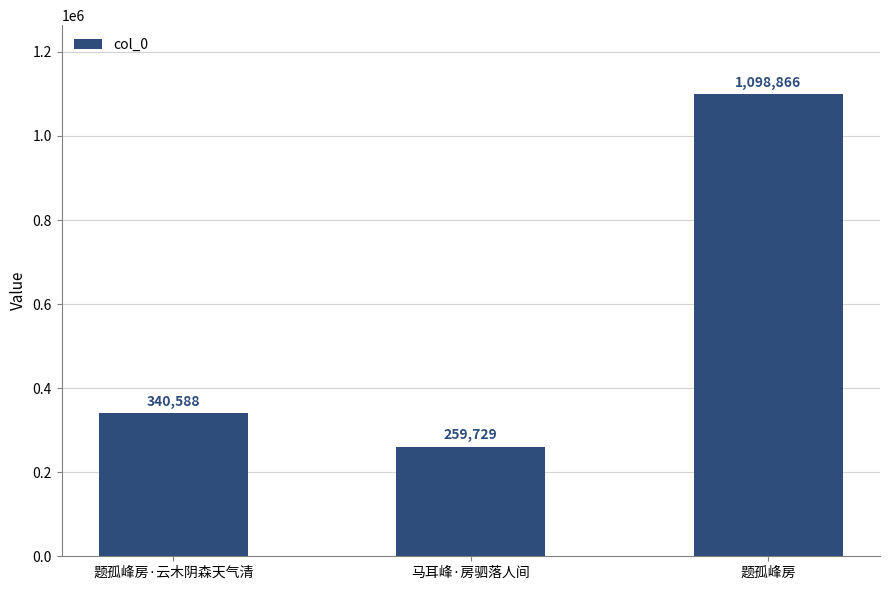

Reading left to right, extract all data points from this chart.

340588	259729	1098866